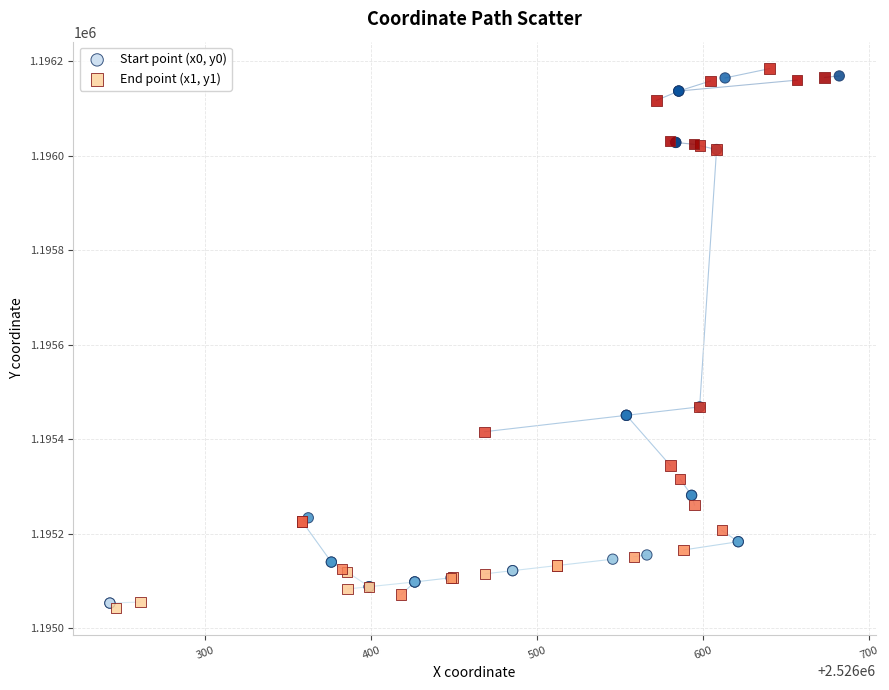

Which series reaches the minimum Y coordinate?

End point (x1, y1)